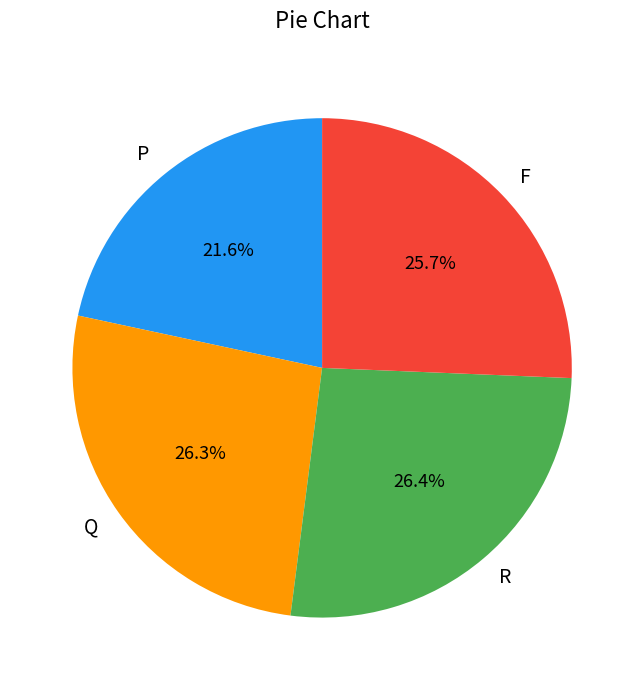

How many slices are in this pie chart?

4